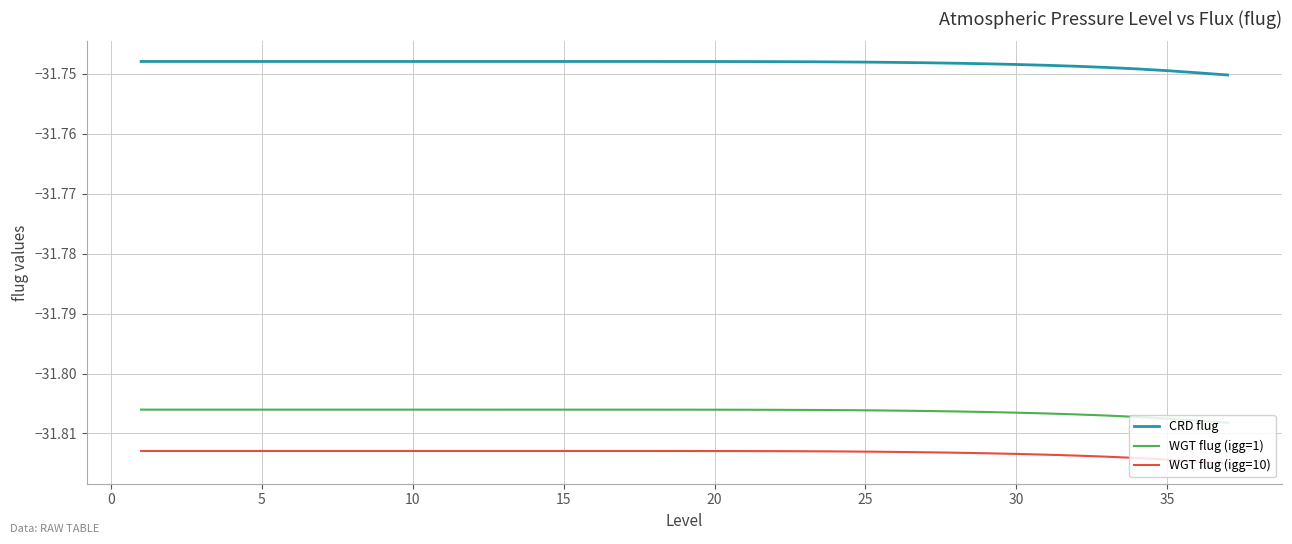

True or false: CRD flug and WGT flug (igg=1) cross at least once.

False